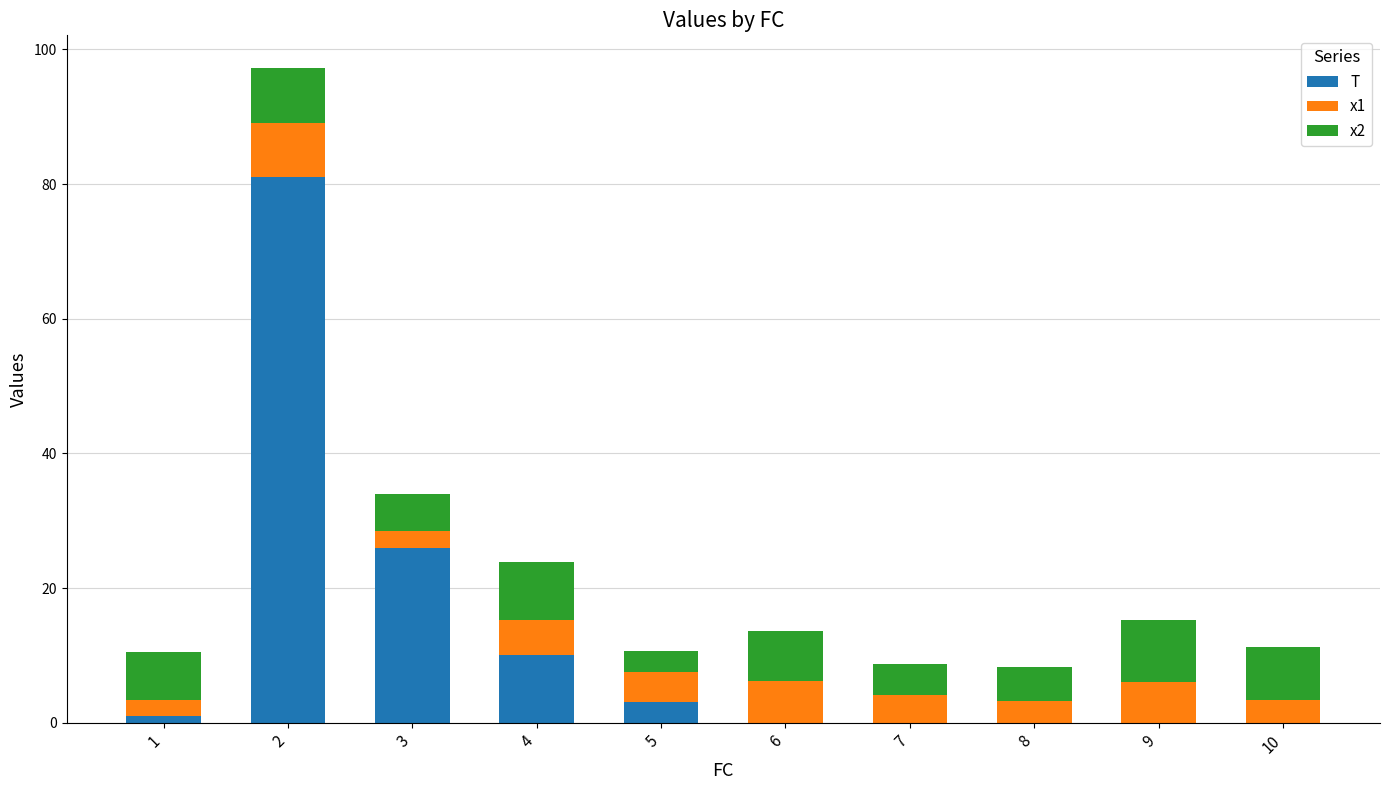

Reading left to right, what are the values for T?

1=1.0	2=81.0	3=26.0	4=10.0	5=3.0	6=0.0	7=0.0	8=0.0	9=0.0	10=0.0